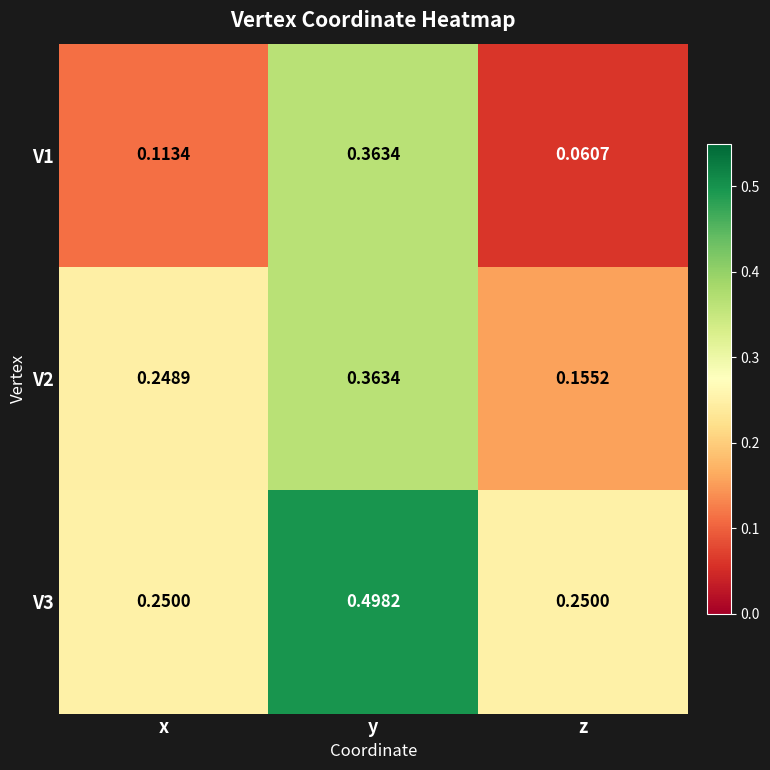

At which category is the sum across all series the highest?

y